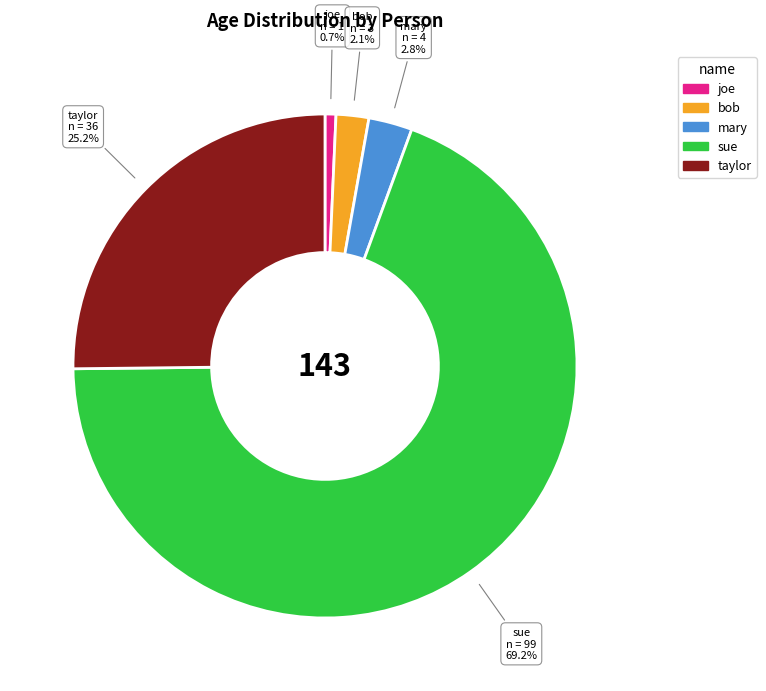

To the nearest percent, what is the difference between the taylor and sue slice percentages?

44%